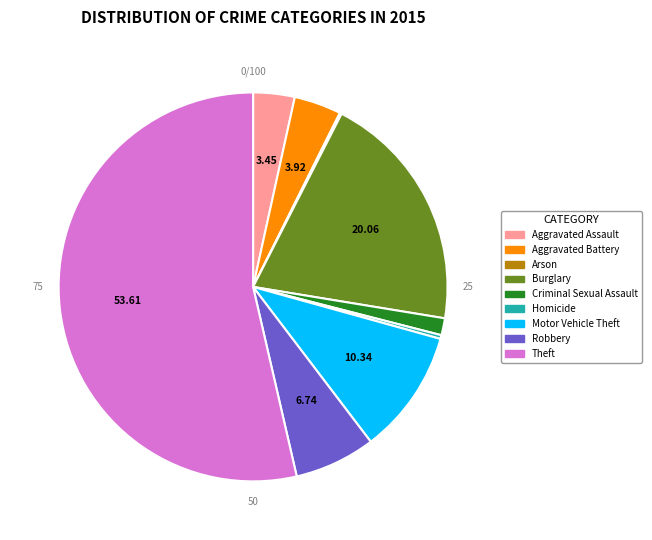

Rank the categories by value from highest to lowest.

Theft, Burglary, Motor Vehicle Theft, Robbery, Aggravated Battery, Aggravated Assault, Criminal Sexual Assault, Homicide, Arson